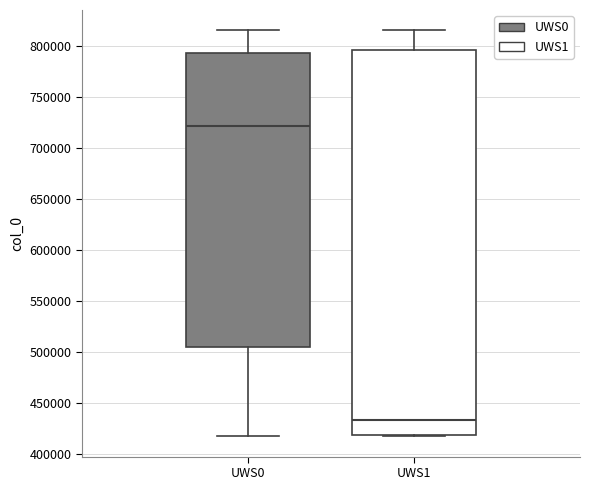

Reading left to right, transcribe this box plot: for each box, give where its median line is, the range the box spans, and where its two whiskers end, as read against the y-axis. The values are not printed on the chart, so give them approximately, as read against the axis.

UWS0: median 720000, box 505000 to 795000, whiskers 415000 to 815000
UWS1: median 435000, box 420000 to 795000, whiskers 415000 to 815000